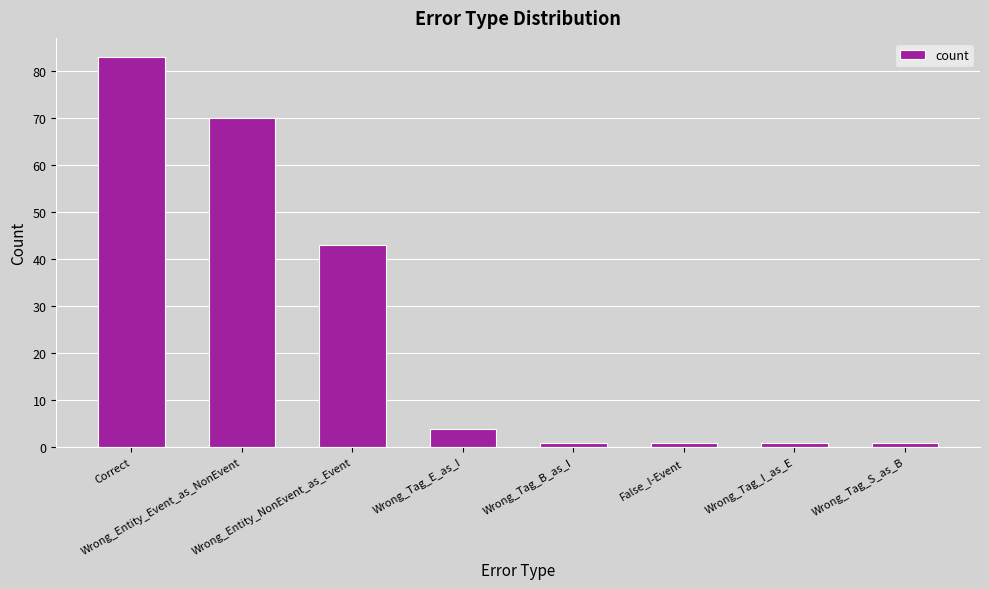

Does the chart contain stacked bars?

No